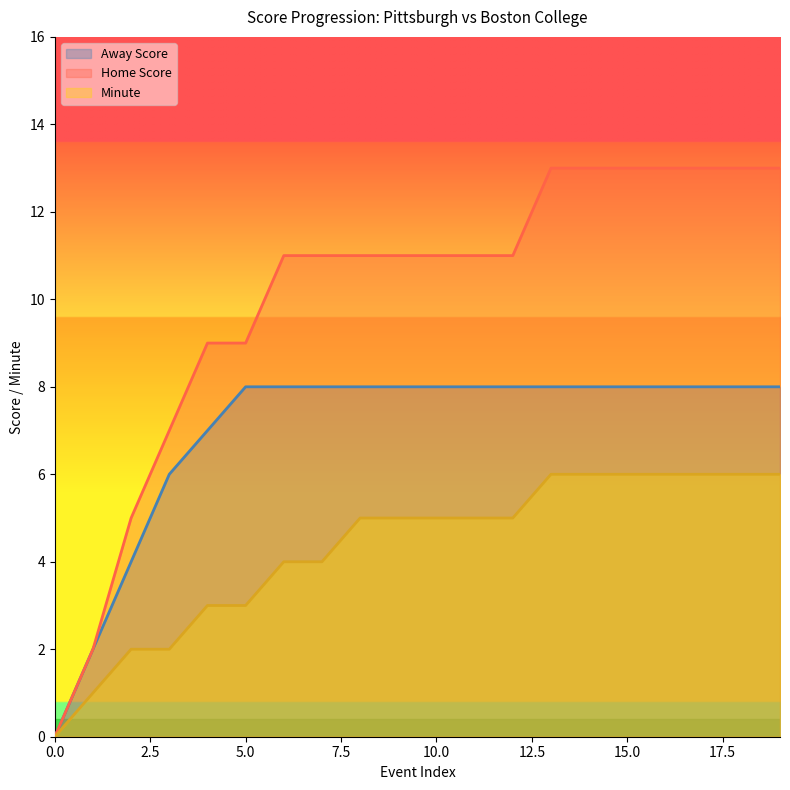

Read the Minute value at 11.

5